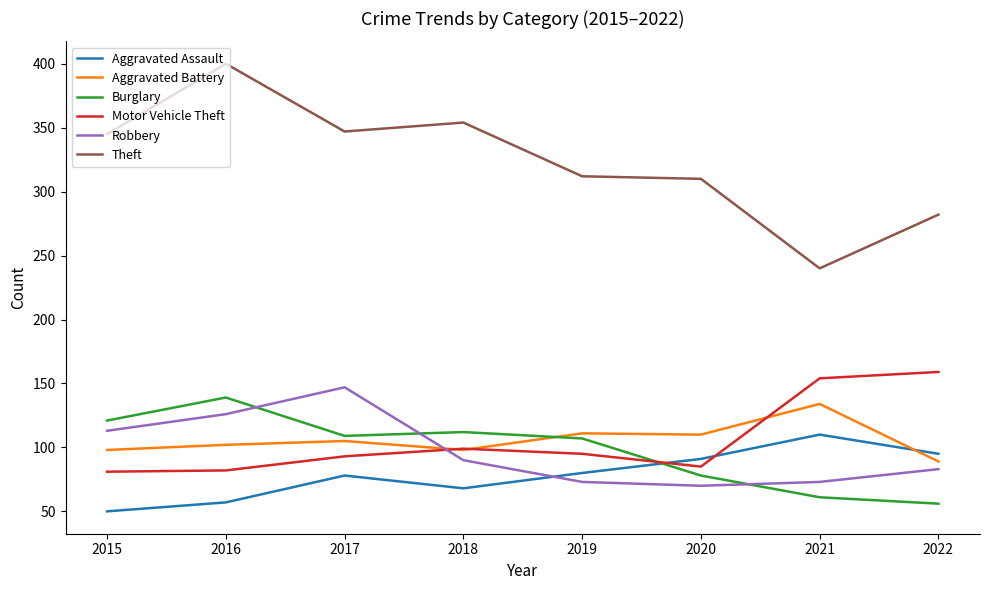

What is the sum of all Aggravated Assault values?

629